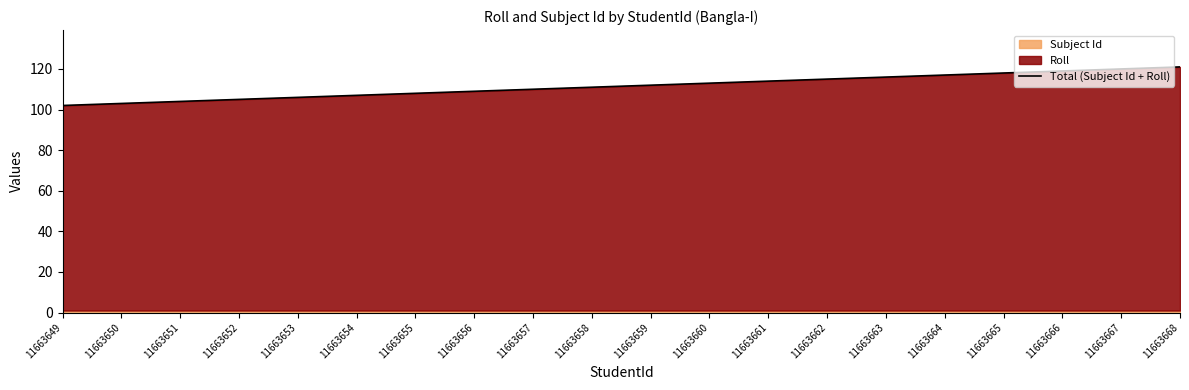

Where does the data first go above 112?

11663660